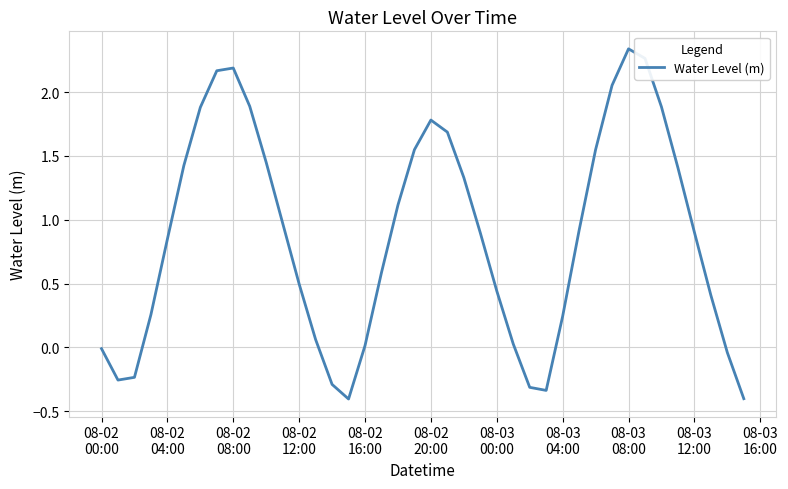

What is the difference between the maximum and minimum values?

2.7